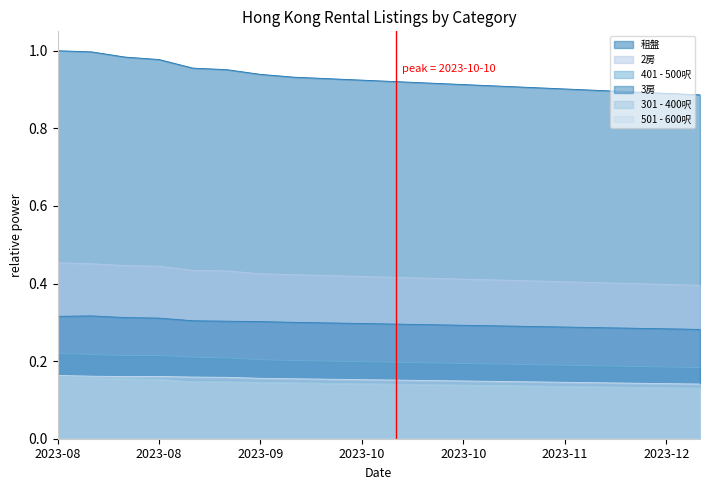

At how many categories does at least one series exceed 0?

20